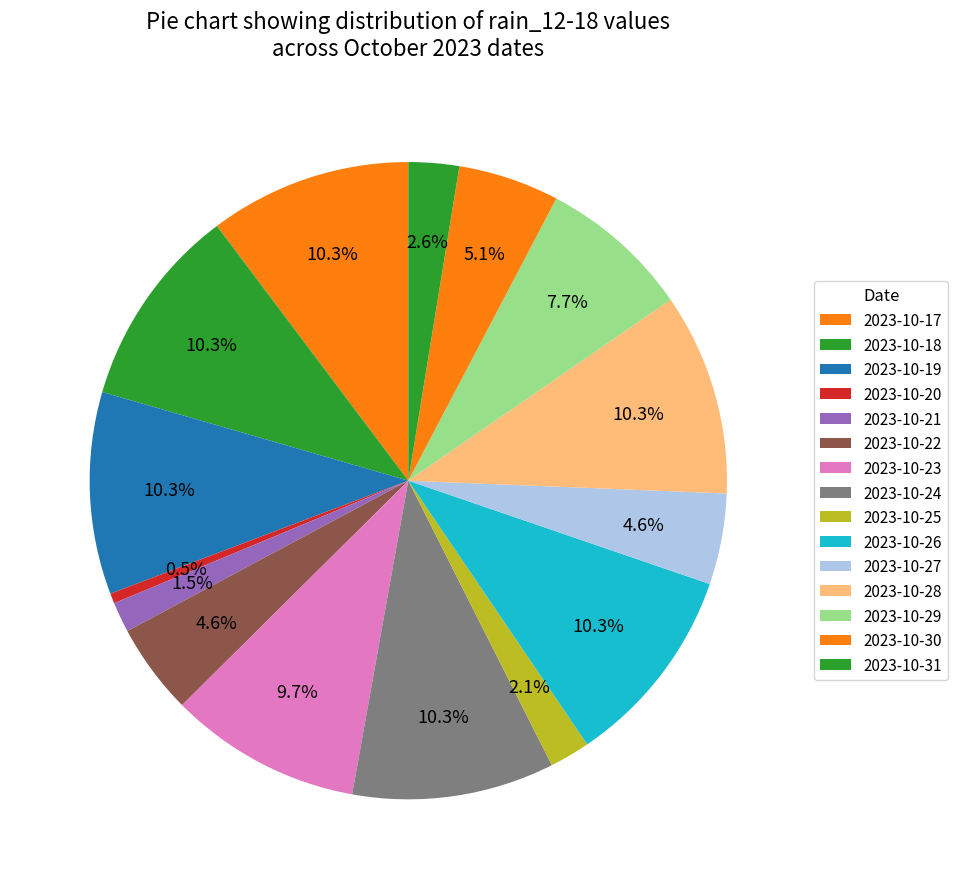

How many segments does this pie chart have?

15